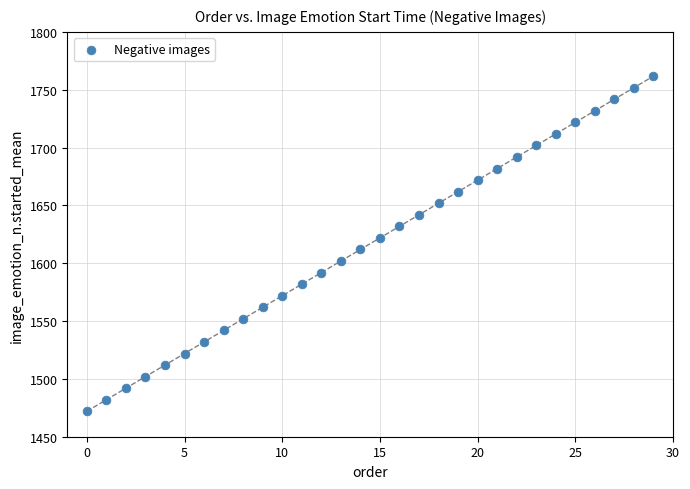

What is the range of X values (max minus min)?

29.0